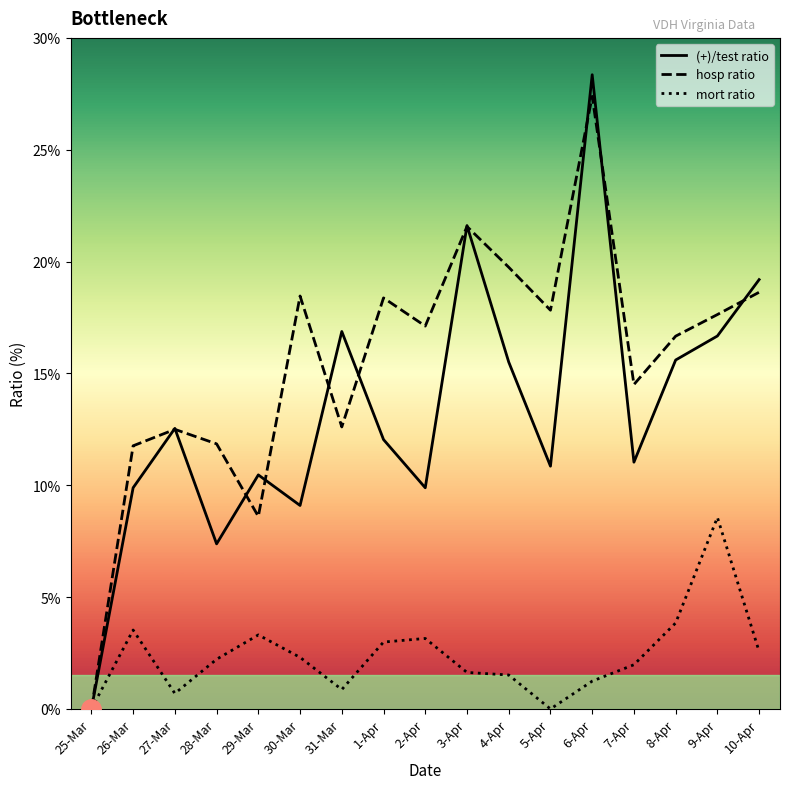

Rank the series by their average value, from lowest to highest.

mort ratio, (+)/test ratio, hosp ratio